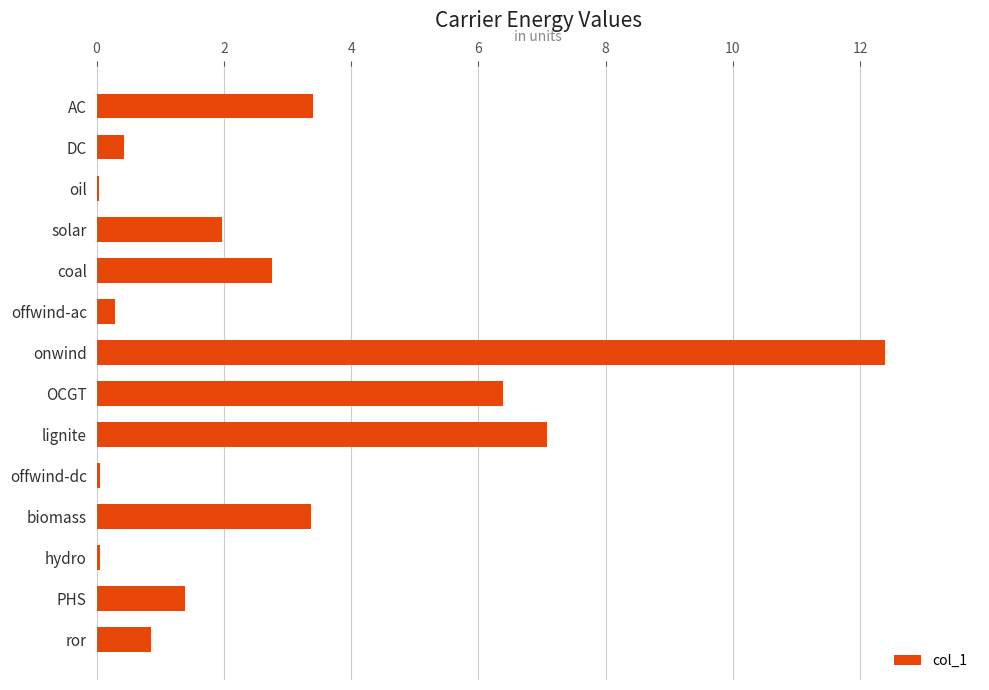

Does the chart contain stacked bars?

No